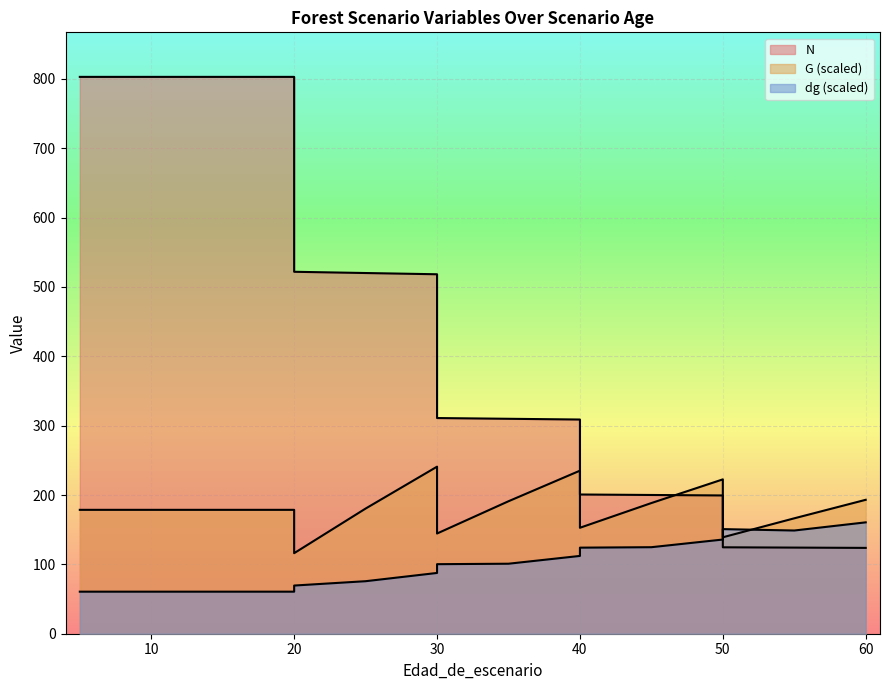

Between 0 and 35, which series saw the biggest shift?

N